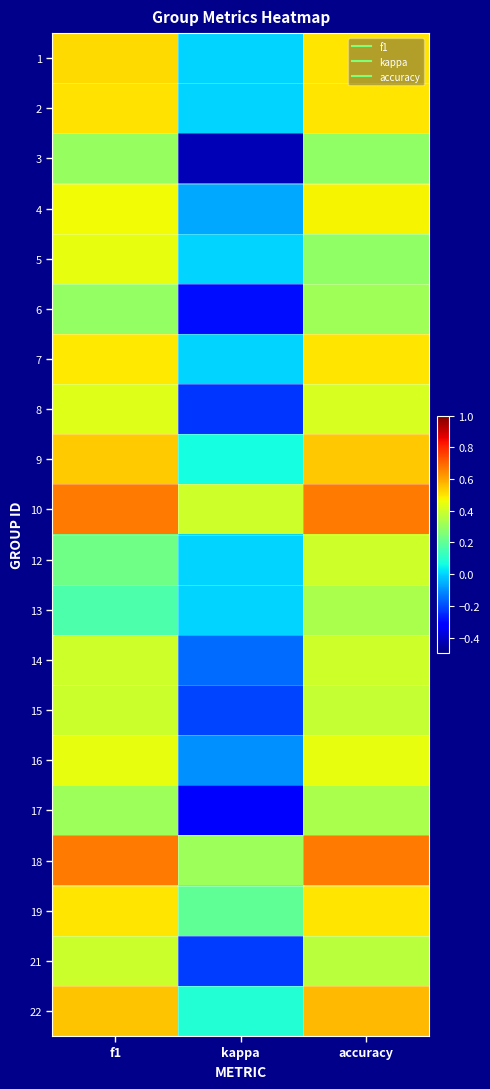

What is the total value across all series at kappa?

-1.0